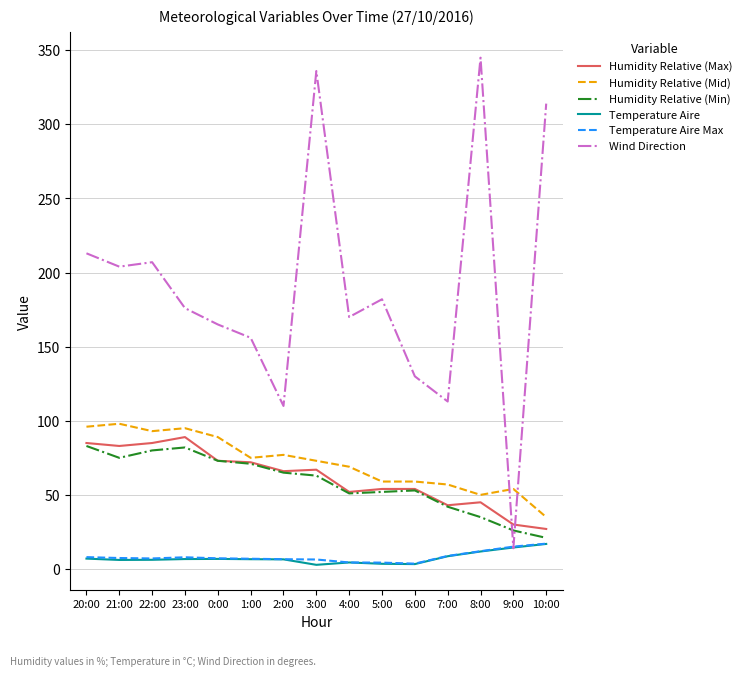

What is the difference between the highest and lowest values at 7:00?

104.4